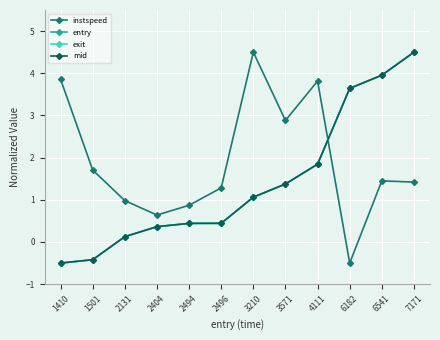

At which label does mid reach its peak?

7171